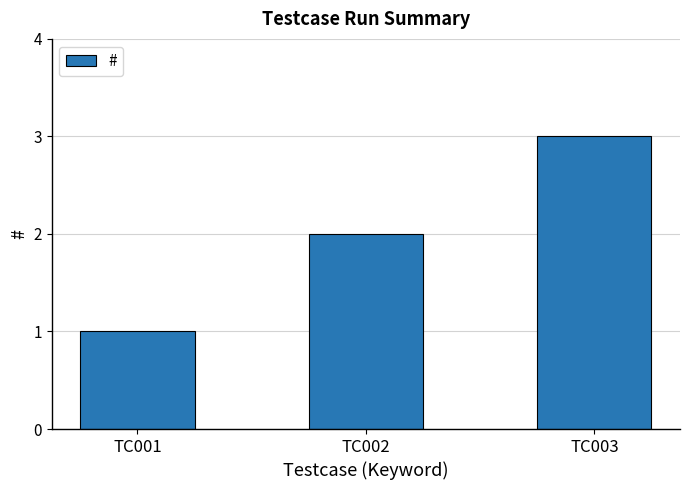

At which label is the value closest to 2?

TC002